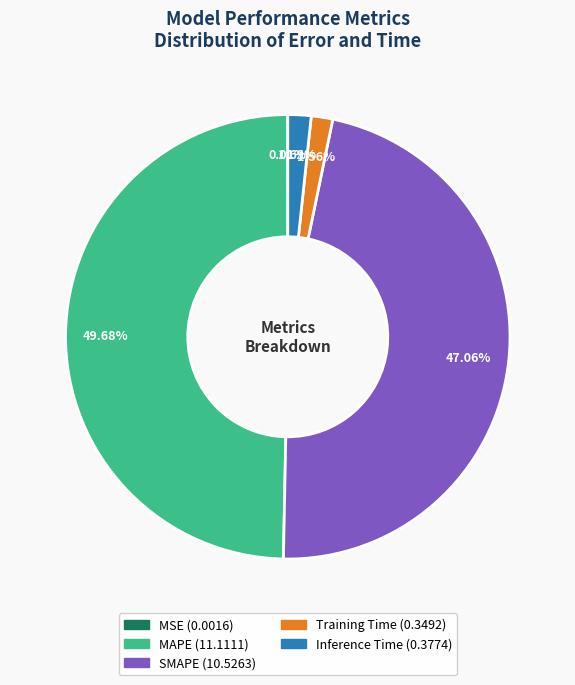

Is the sum of SMAPE and MAPE greater than half?

Yes